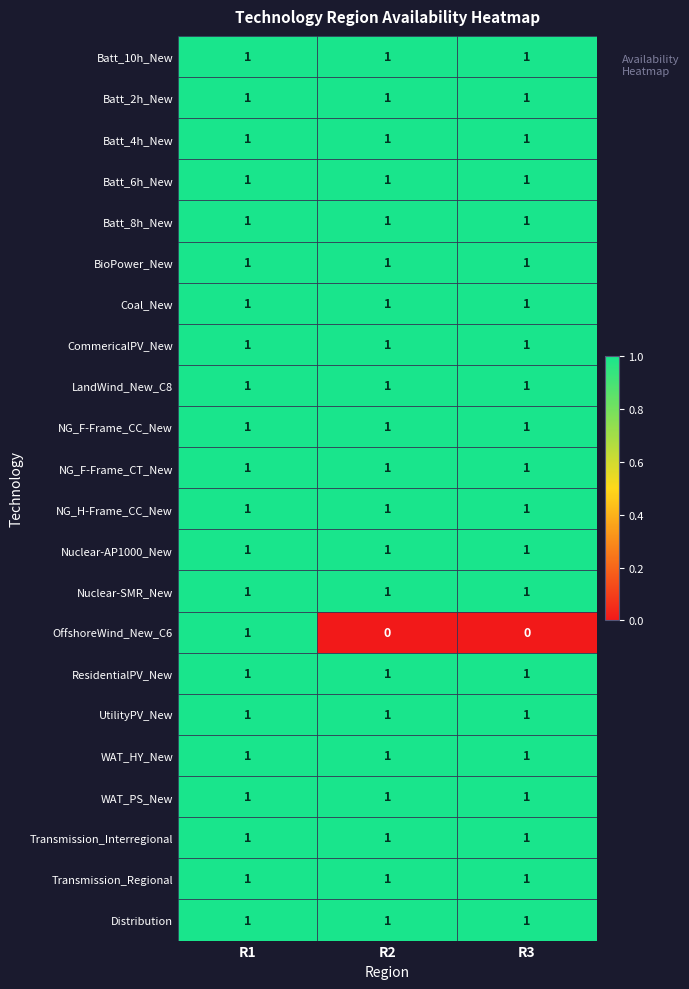

Is the value of Coal_New at R3 greater than the value of OffshoreWind_New_C6 at R3?

Yes